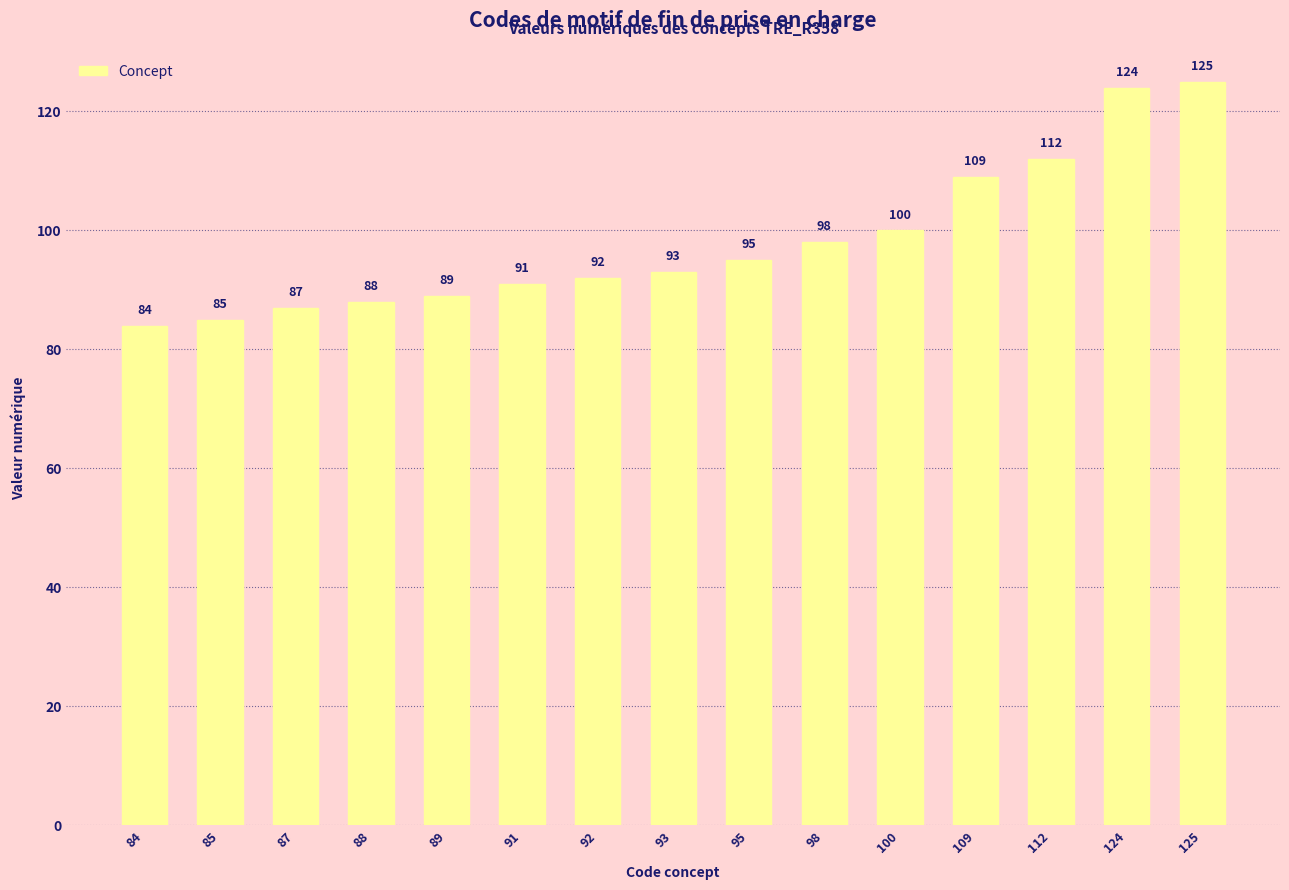

Reading left to right, transcribe all the data shown in this chart.

84	85	87	88	89	91	92	93	95	98	100	109	112	124	125